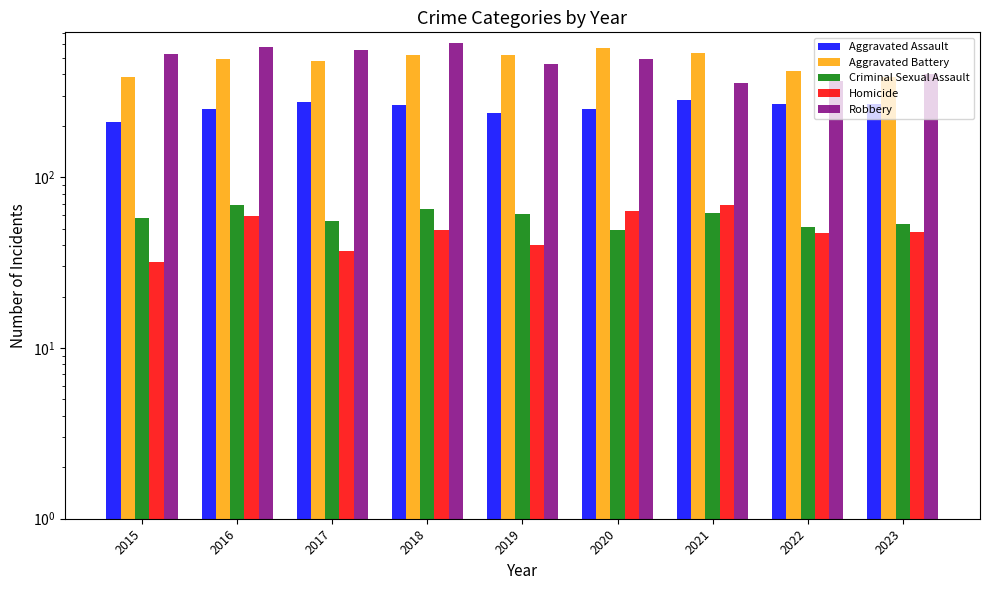

Rank the categories by Aggravated Assault value from highest to lowest.

2021, 2017, 2023, 2022, 2018, 2016, 2020, 2019, 2015